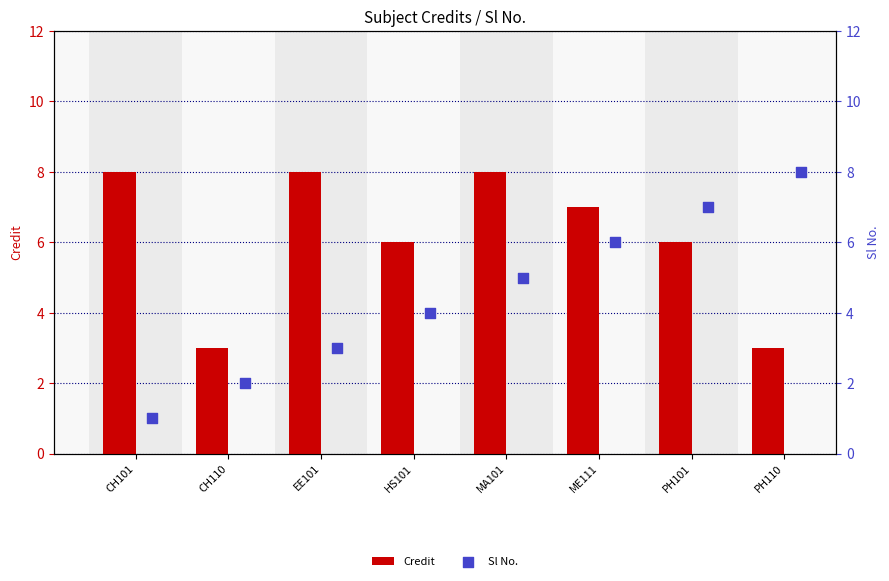

Which series has the largest total across all categories?

Credit